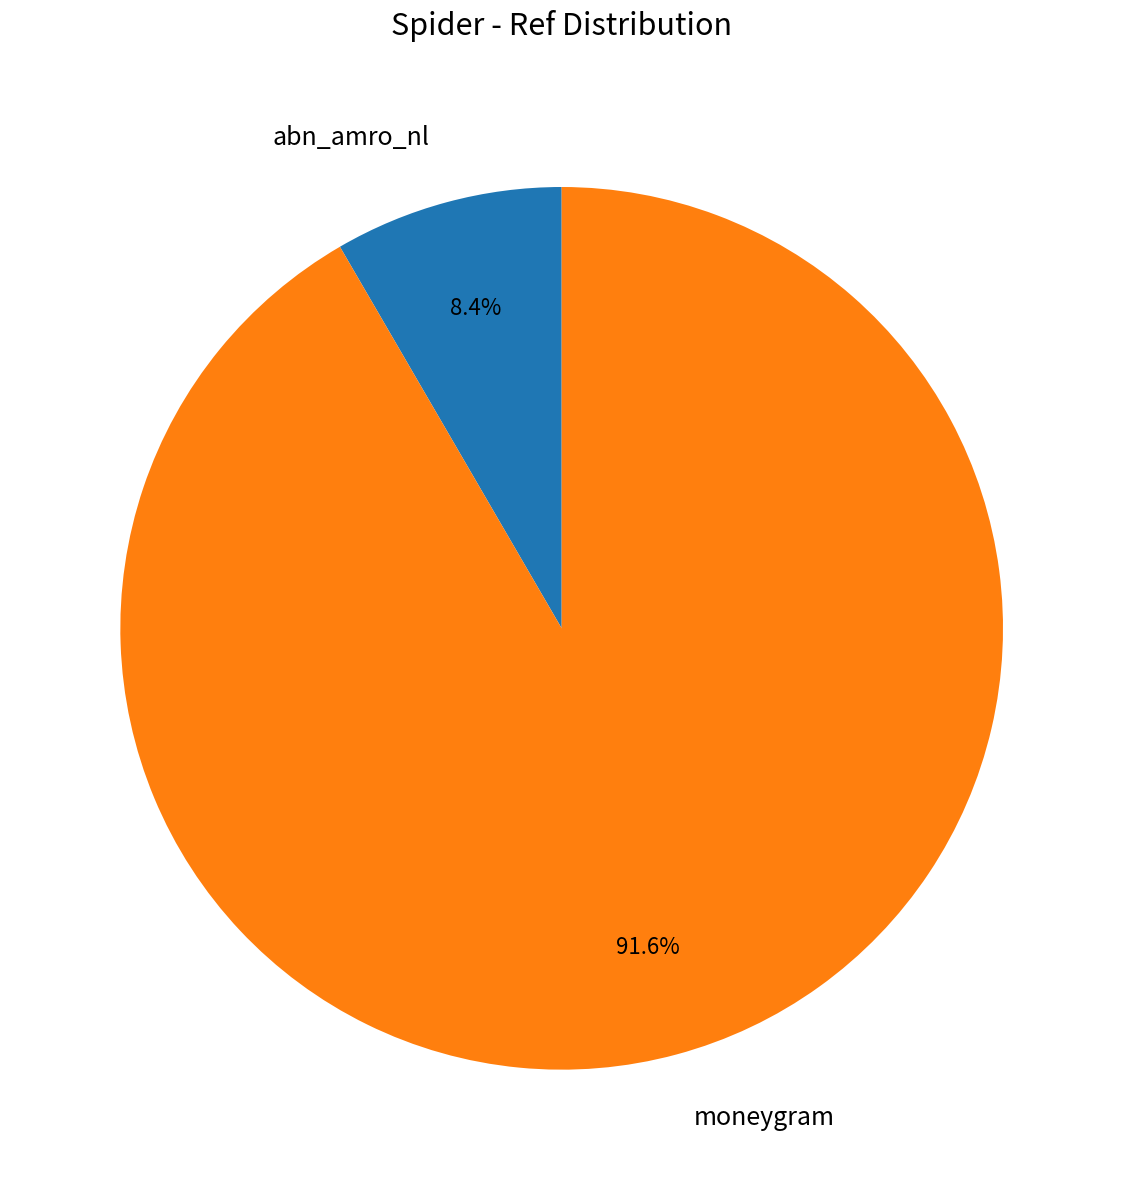

To the nearest percent, what is the average slice percentage?

50%